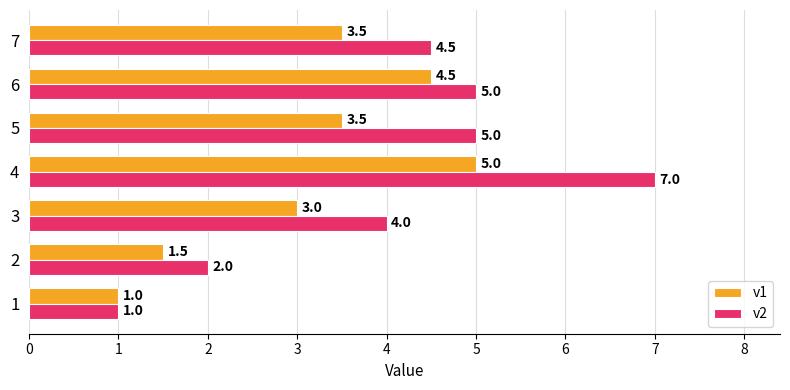

The value of v2 at 3 is 4.0. True or false?

True